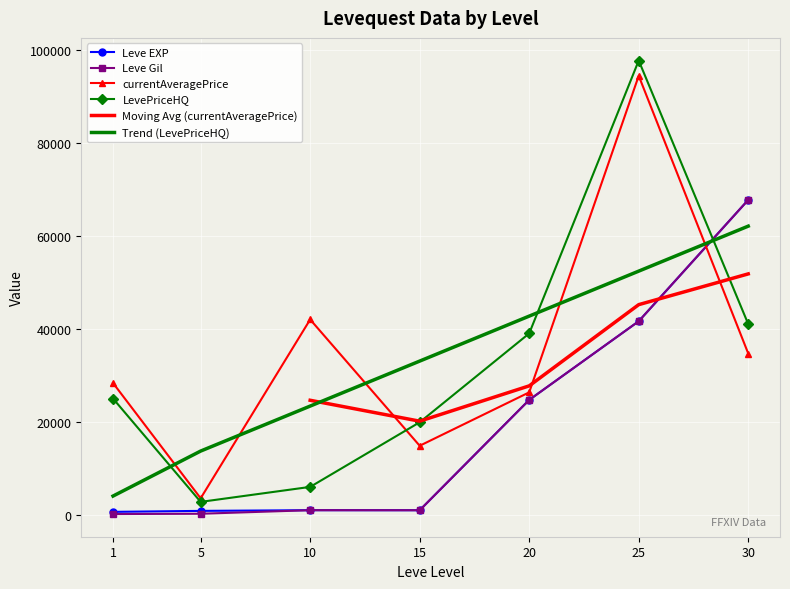

The currentAveragePrice series shows 14847.5 at 15. True or false?

True